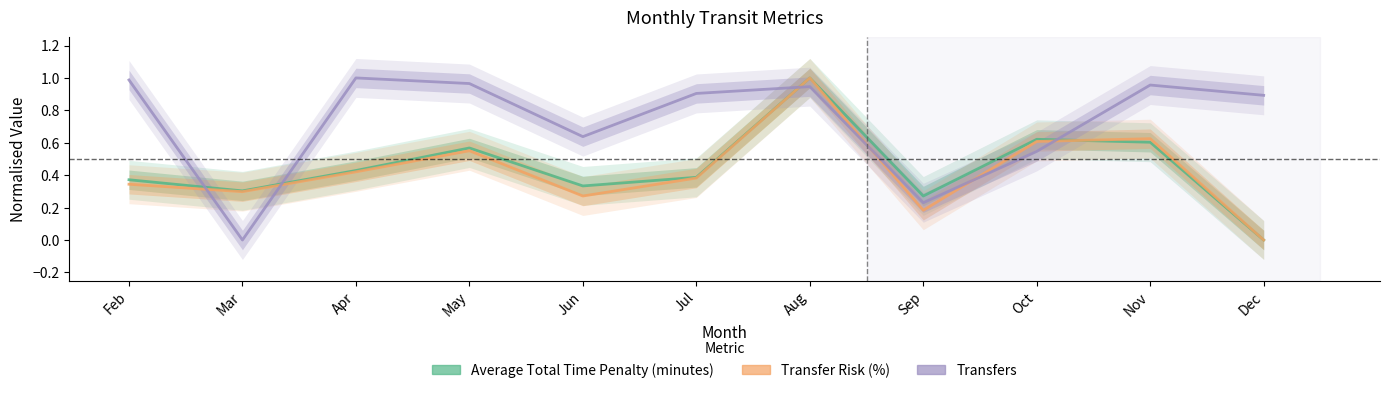

After their last crossing, which series has the higher values: Transfer Risk (%) or Transfers?

Transfers